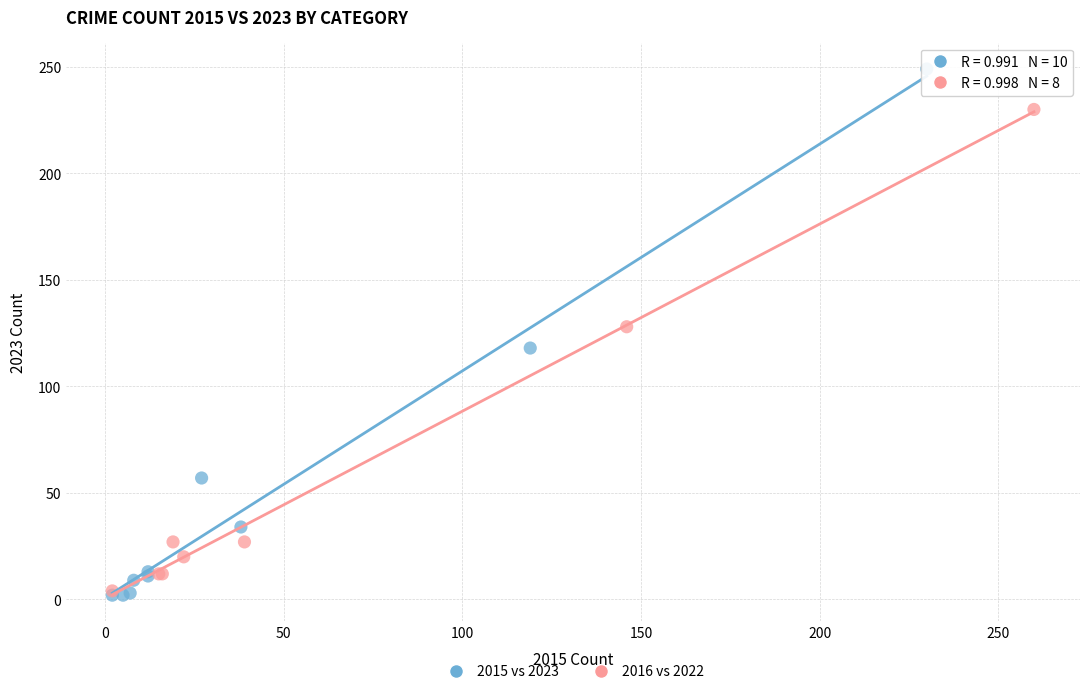

Which series has the widest spread of Y values?

2015 vs 2023